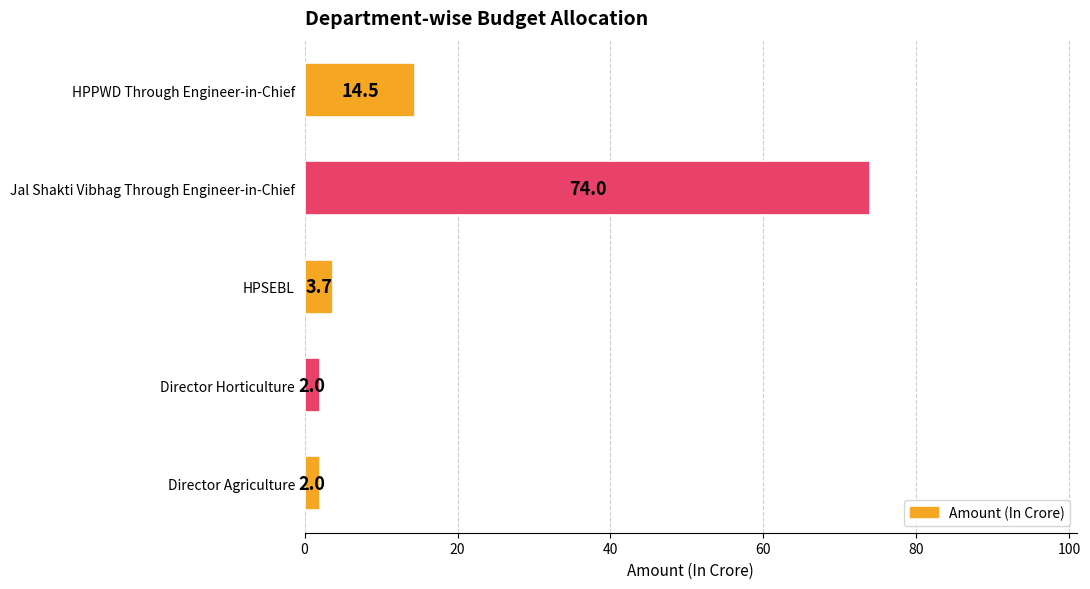

Reading bottom to top, extract all data points from this chart.

2.0	2.0	3.7	74.0	14.5